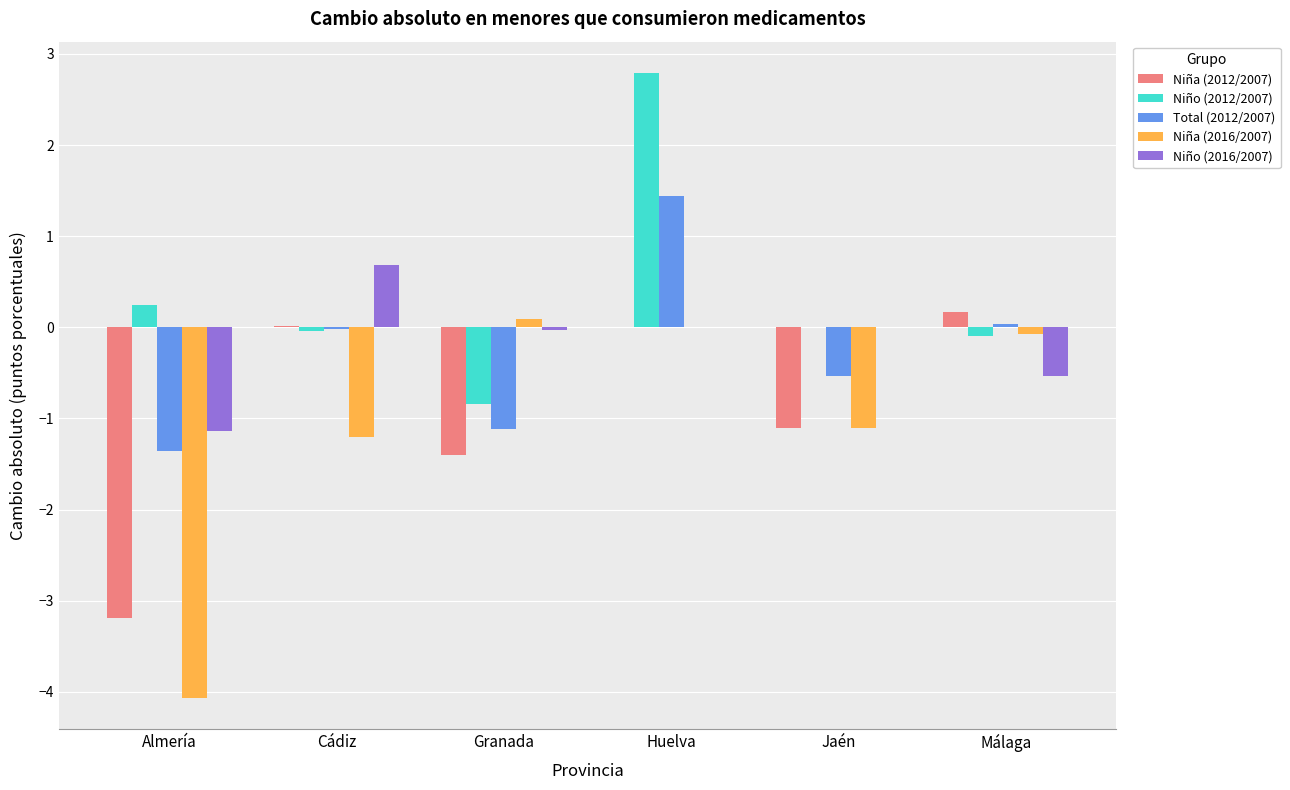

Where is Niña (2016/2007) nearest to the value -1?

Jaén